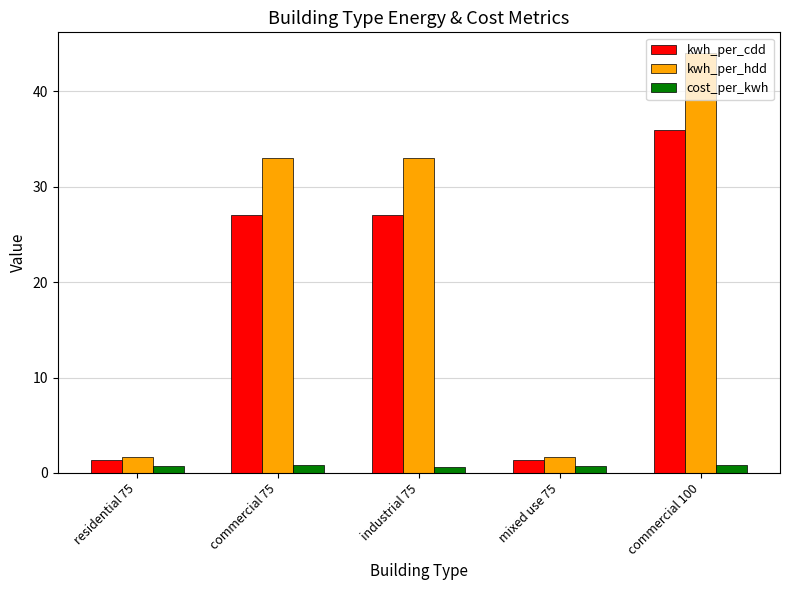

Between residential 75 and industrial 75, which series saw the biggest shift?

kwh_per_hdd